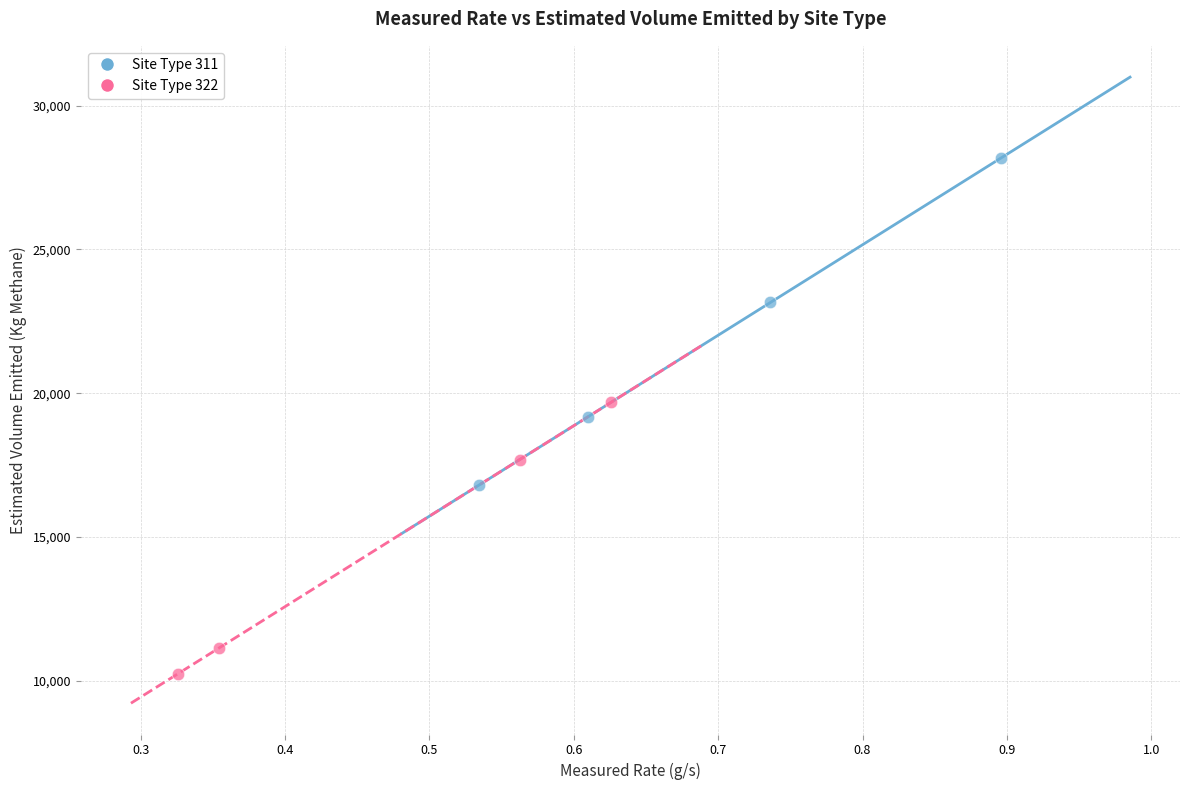

Which series contains the lowest Y value?

Site Type 322